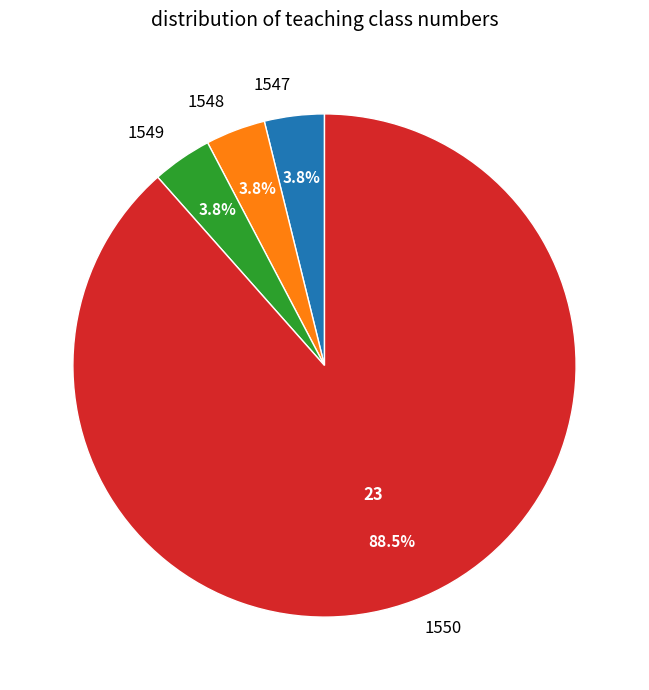

To the nearest percent, what is the combined percentage of 1550 and 1547?

92%